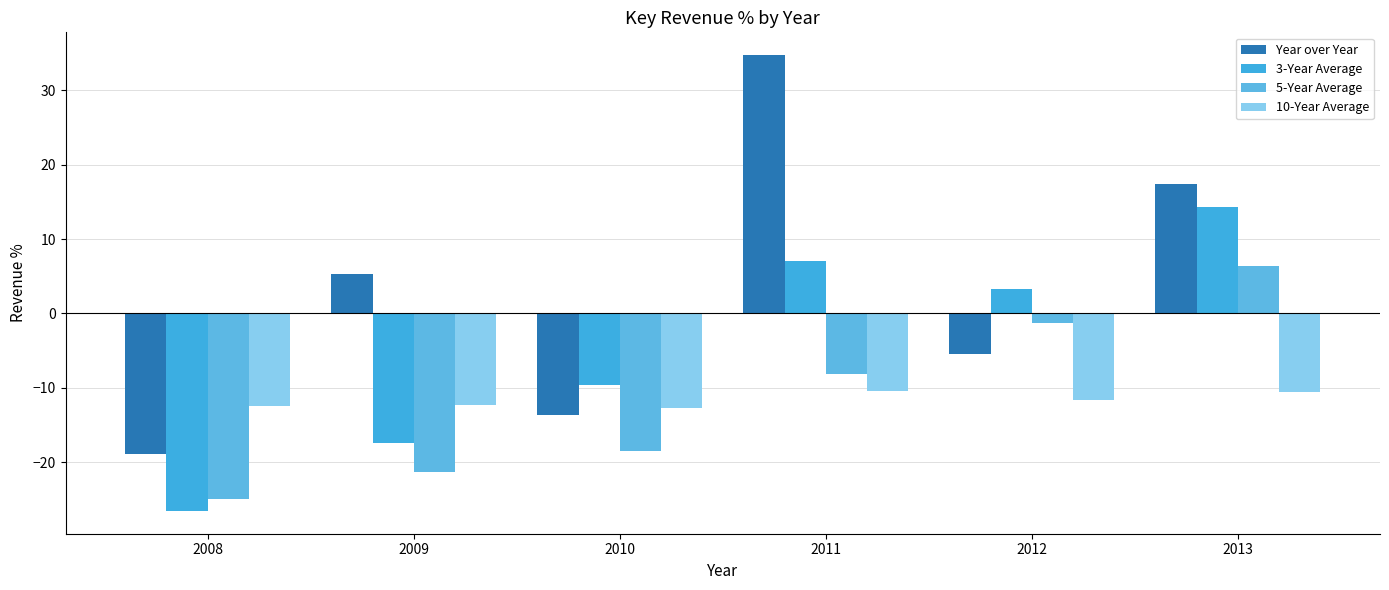

What is the total value across all series at 2013?

27.6